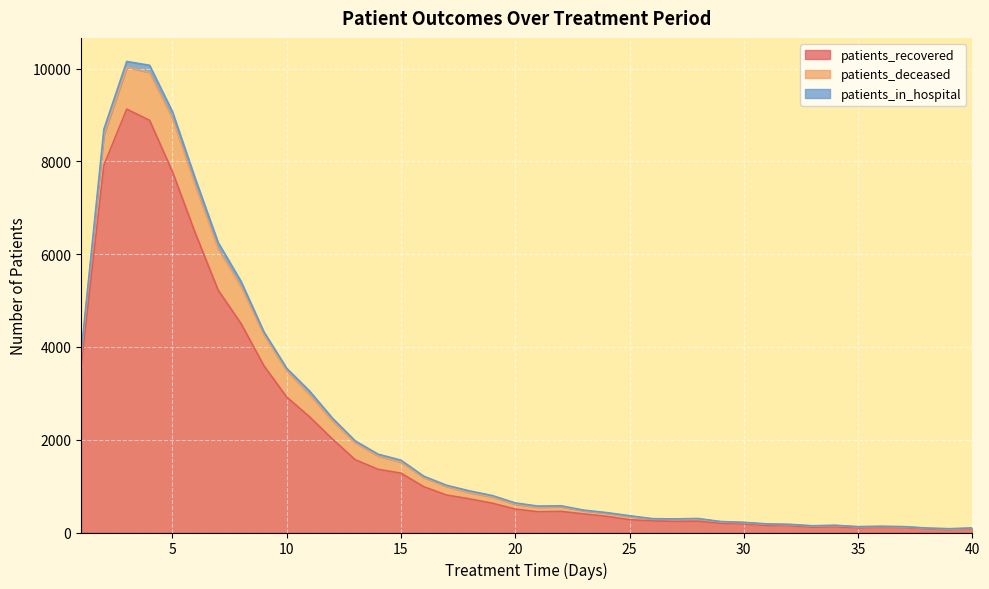

Which category has the highest value in the patients_deceased series?

5